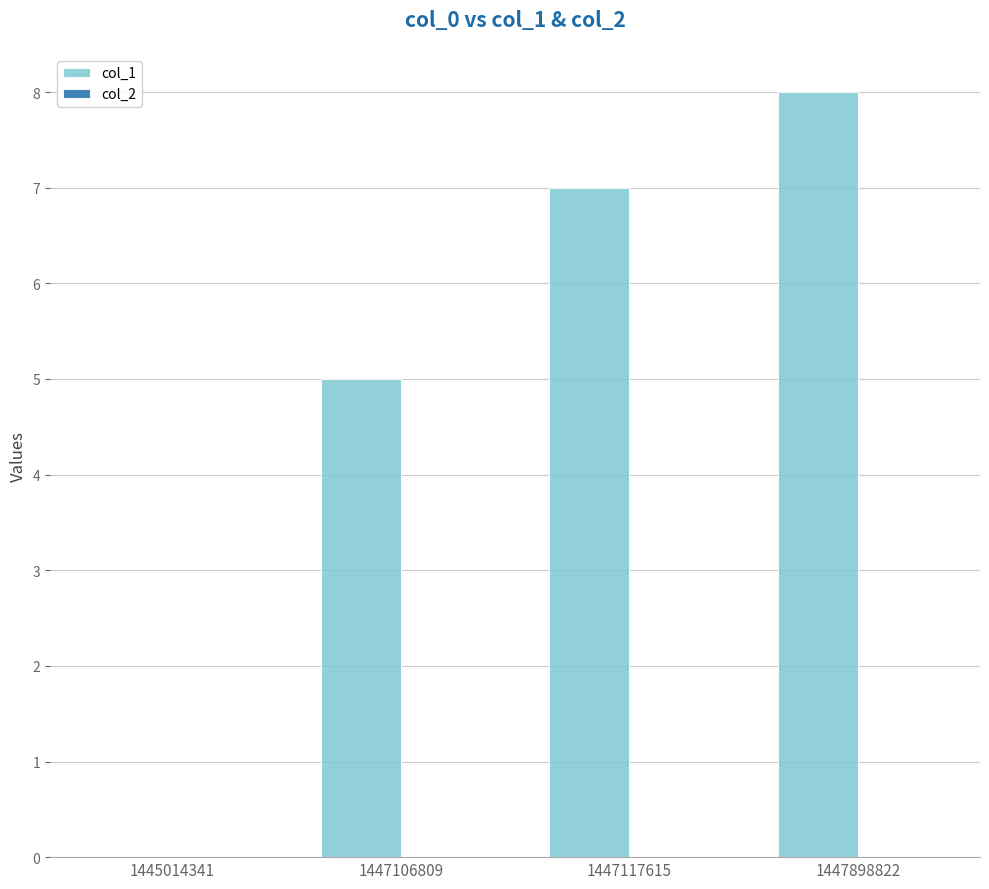

What is the change in value from 1447106809 to 1447898822?

+3